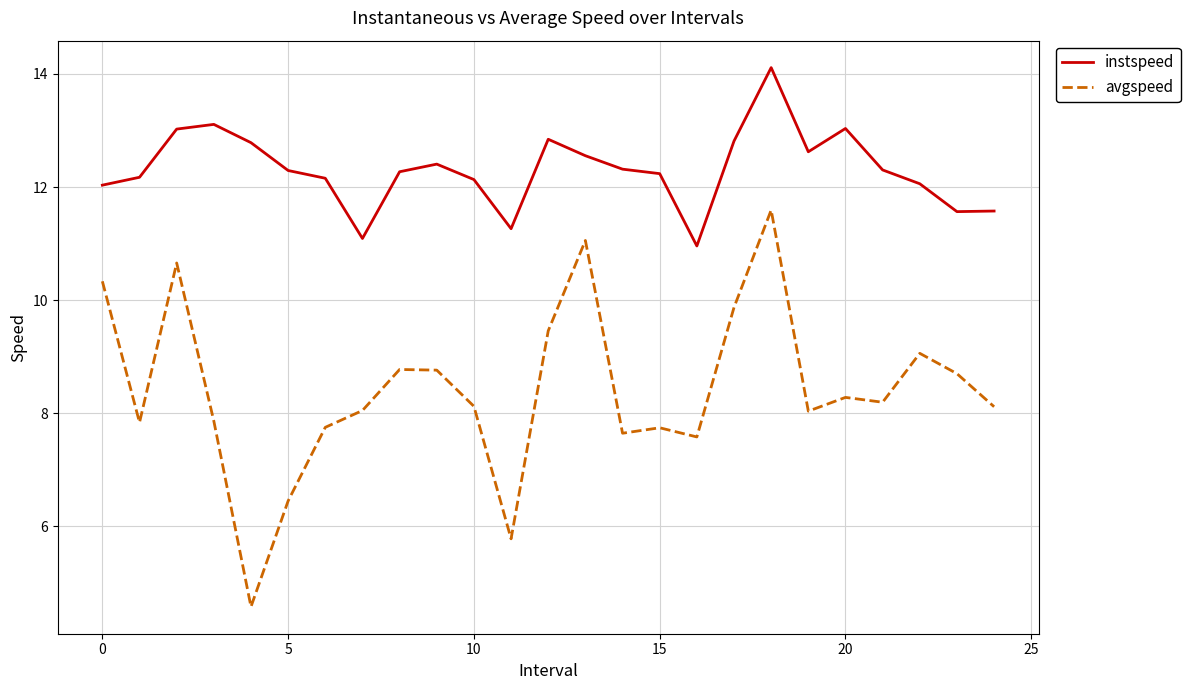

At how many categories does at least one series exceed 9?

25